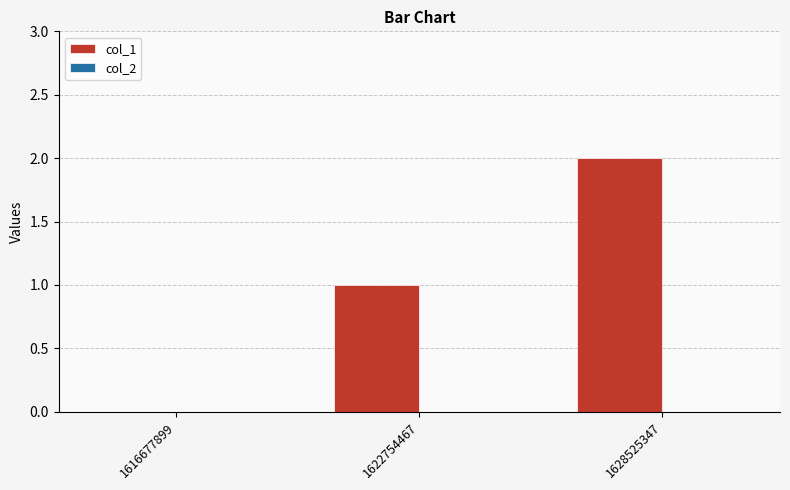

Are the bars horizontal?

No